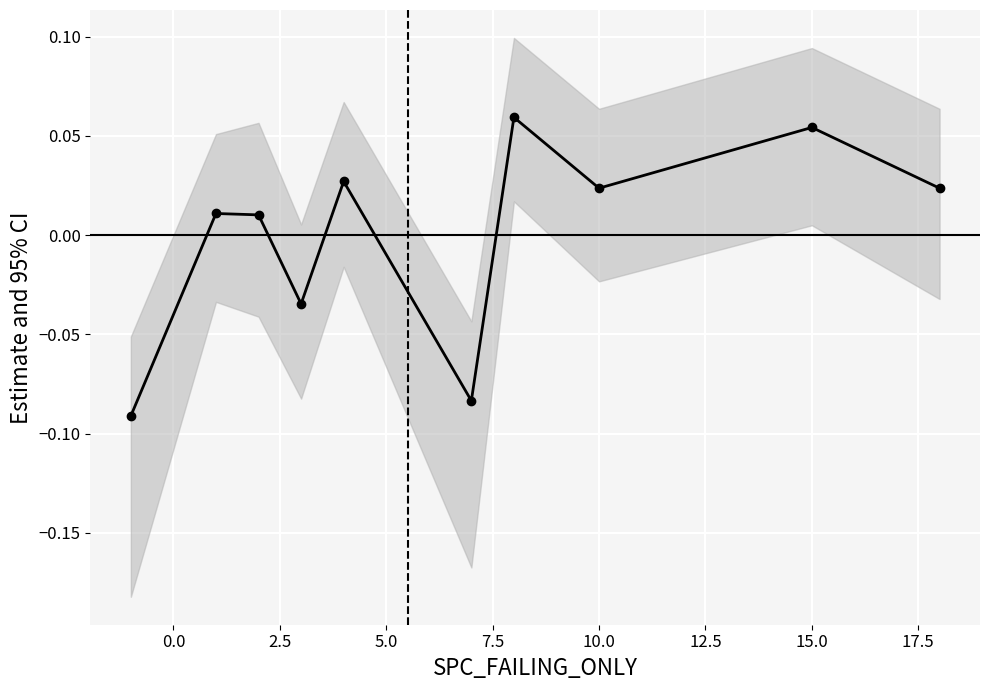

Reading right to left, list all the values displayed in this chart.

0.0	0.1	0.0	0.1	-0.1	0.0	-0.0	0.0	0.0	-0.1